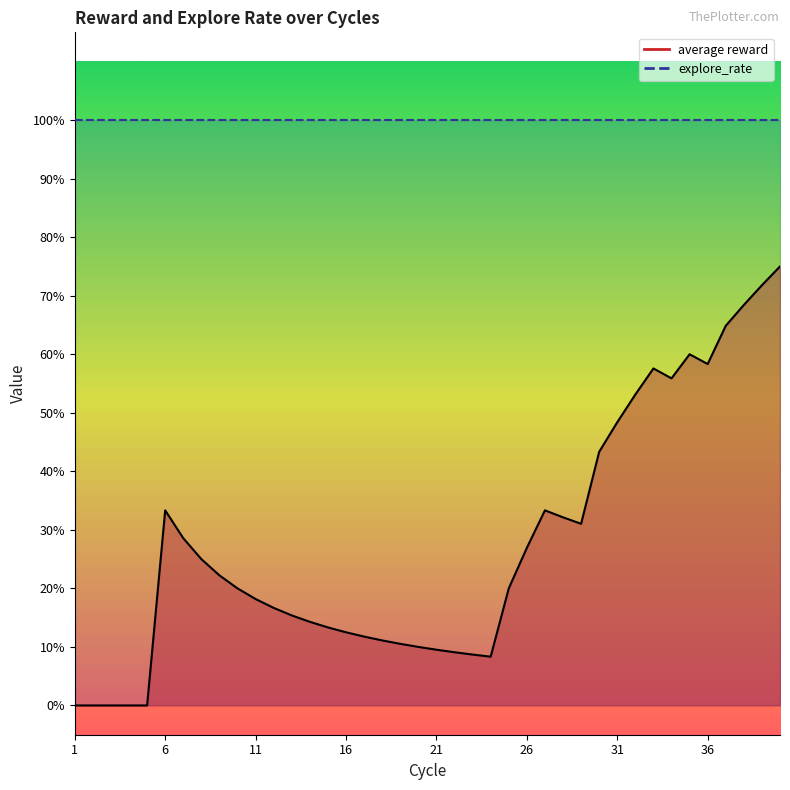

What is the maximum value shown in the chart?

0.8